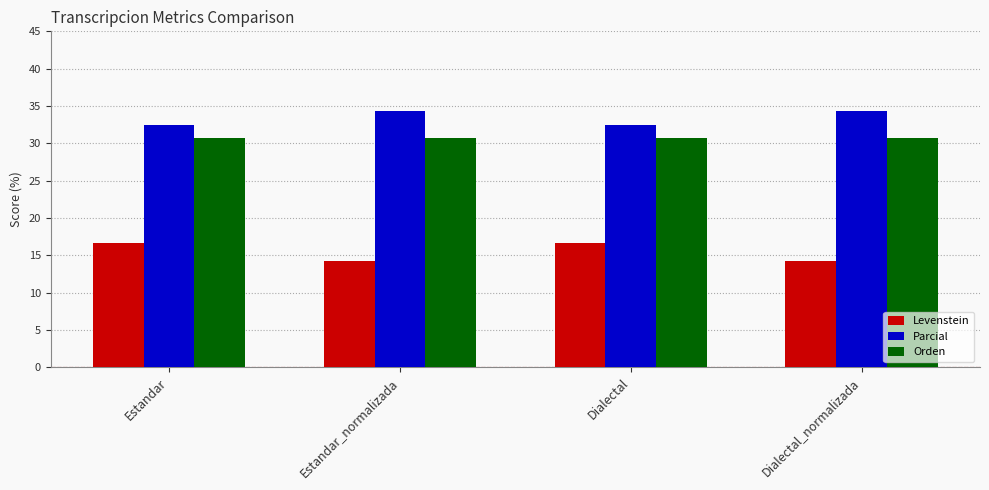

What is the difference between the second highest and minimum values in the Parcial series?

1.9